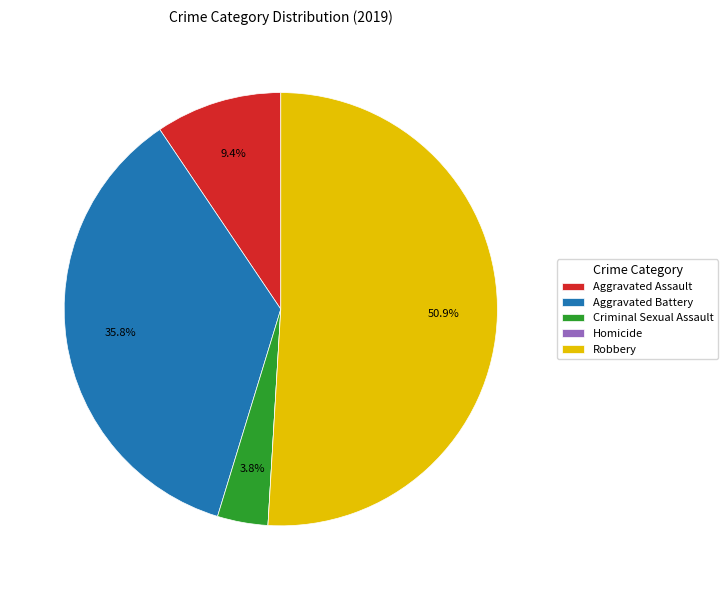

Which has a higher value, Aggravated Assault or Aggravated Battery?

Aggravated Battery